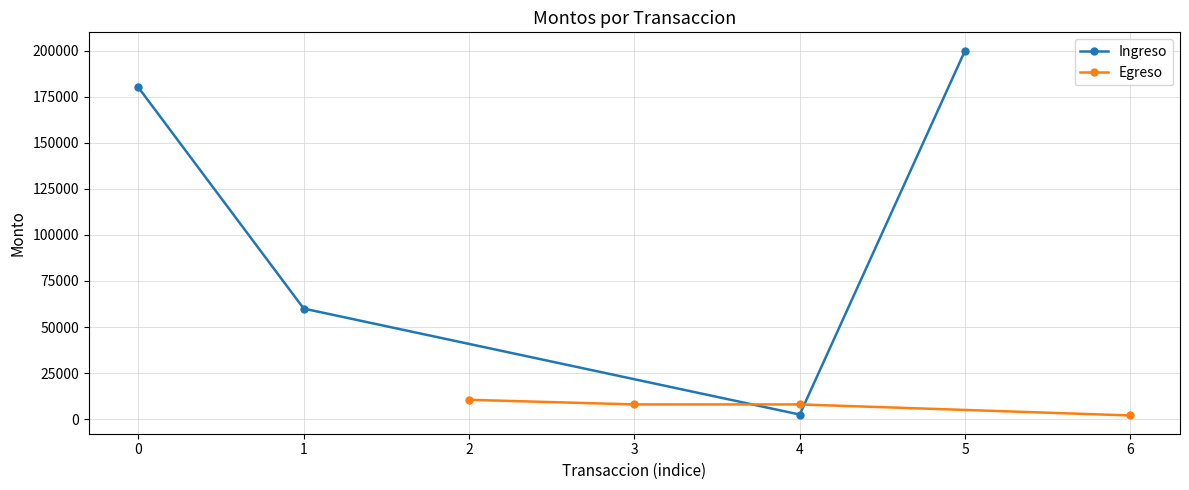

How many values in the Ingreso series exceed 180000?

1